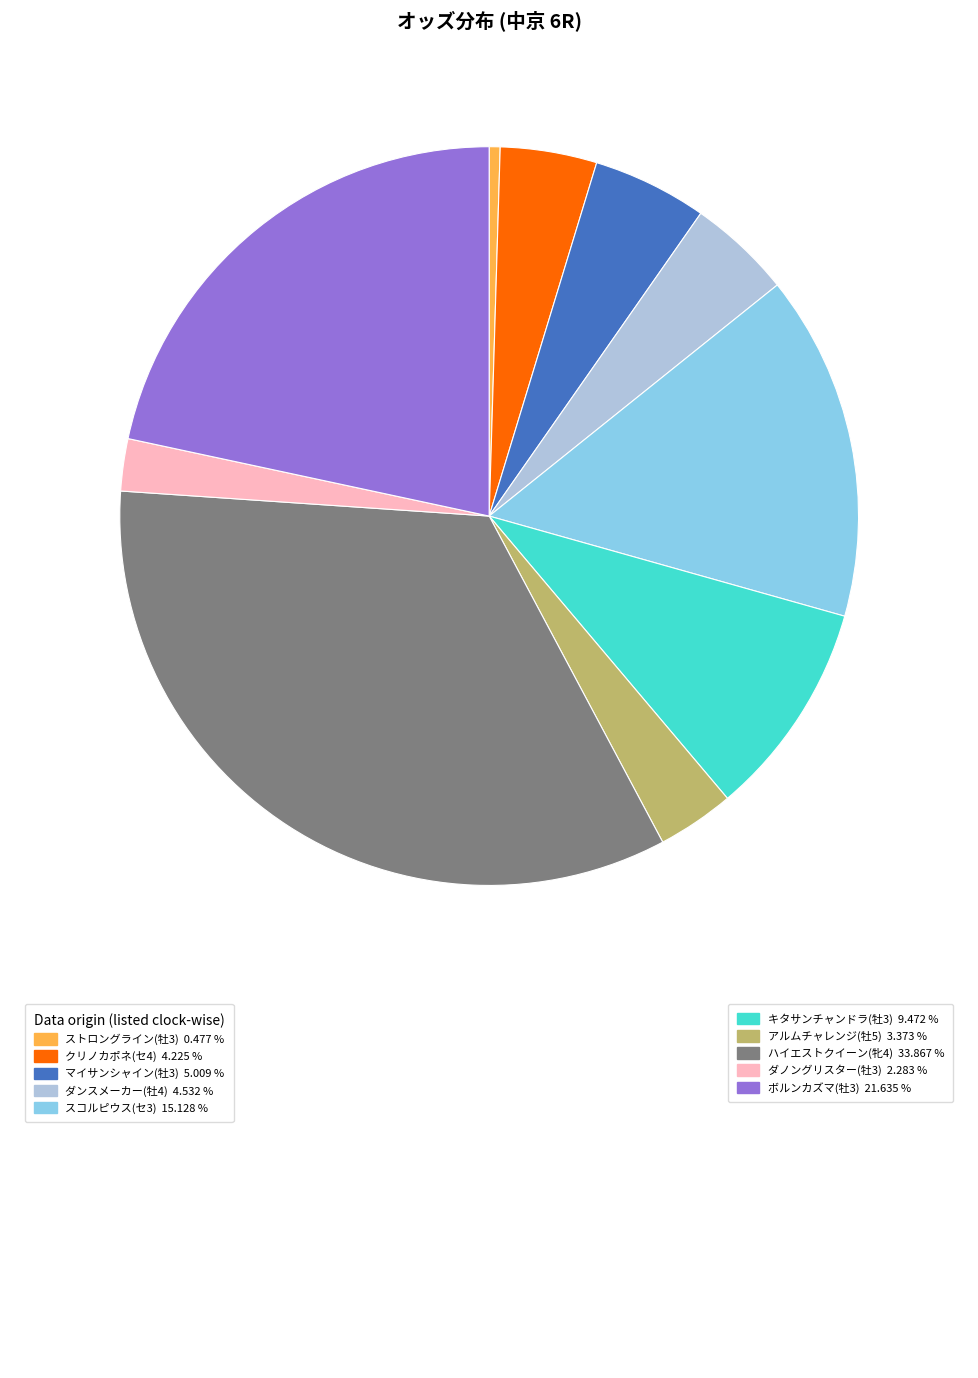

Is there any slice that represents more than half of the pie?

No